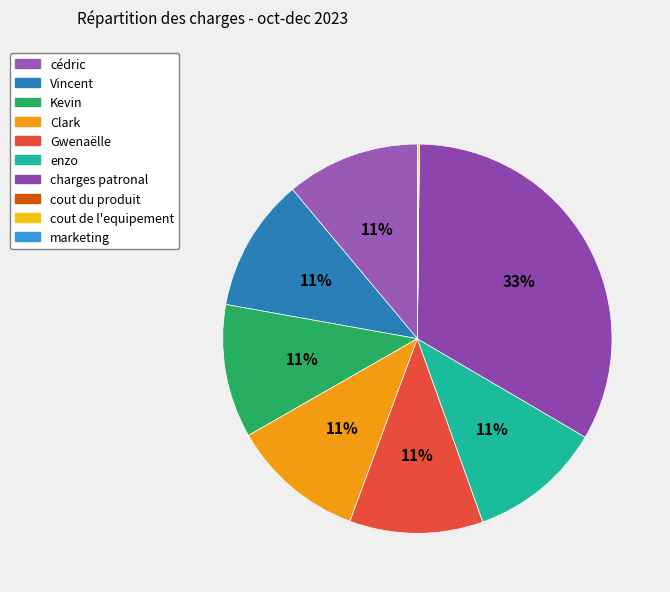

To the nearest percent, what portion does Clark represent?

11%